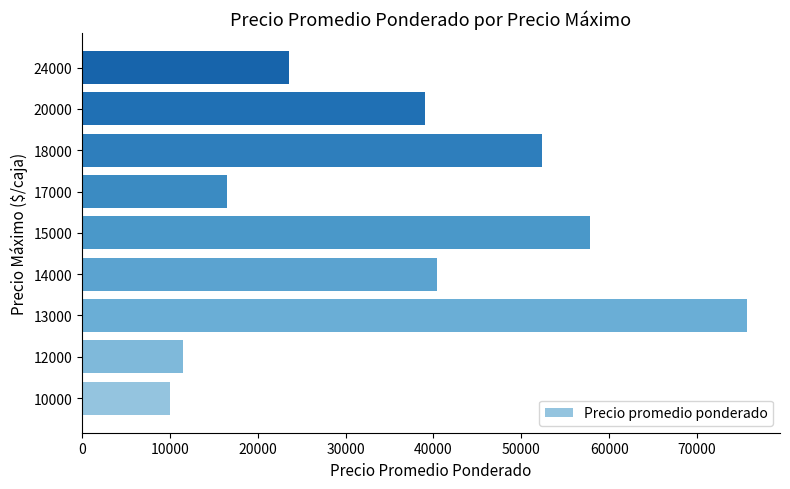

What is the ratio of the value at 13000 to the value at 20000?

1.9